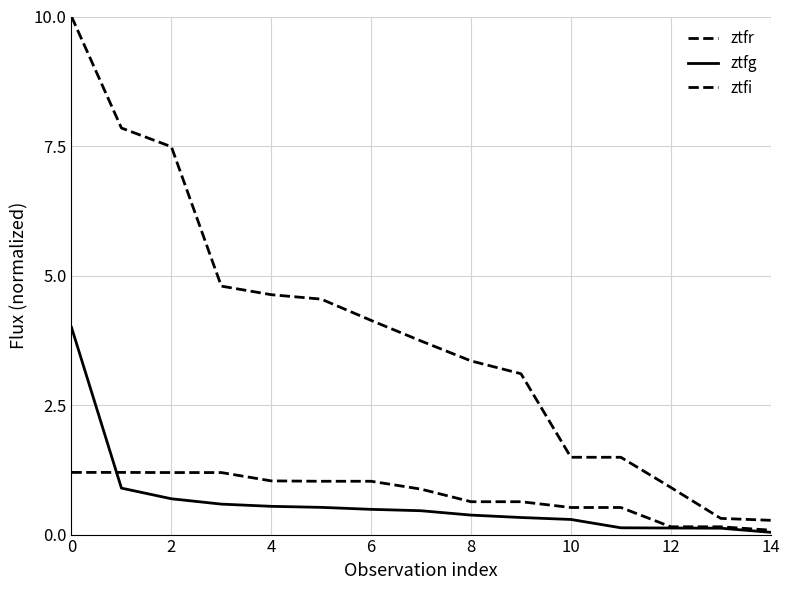

How many lines are shown in the chart?

3